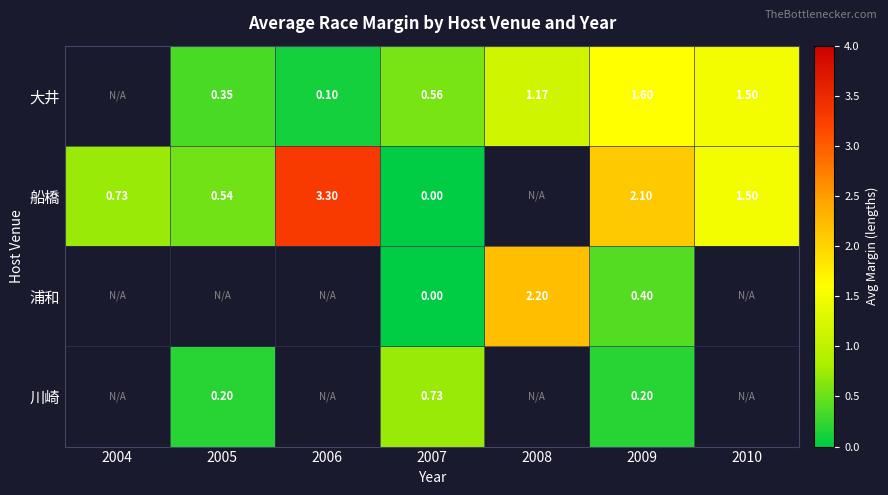

Rank the series at 2009 from highest to lowest value.

船橋, 大井, 浦和, 川崎